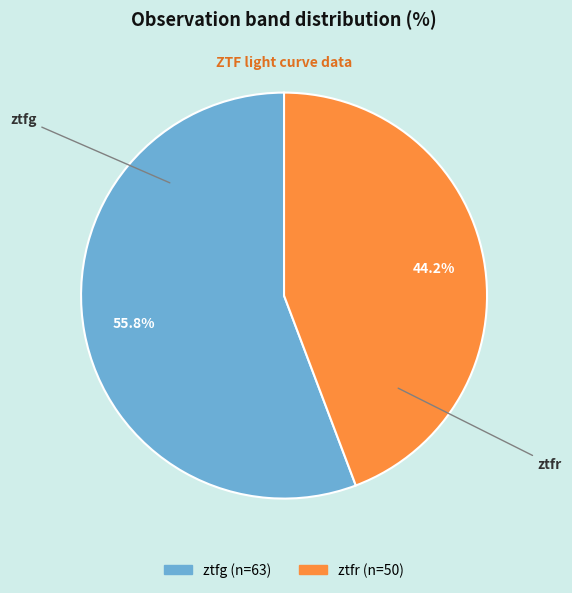

Is it true that ztfr is 44% of the pie?

True